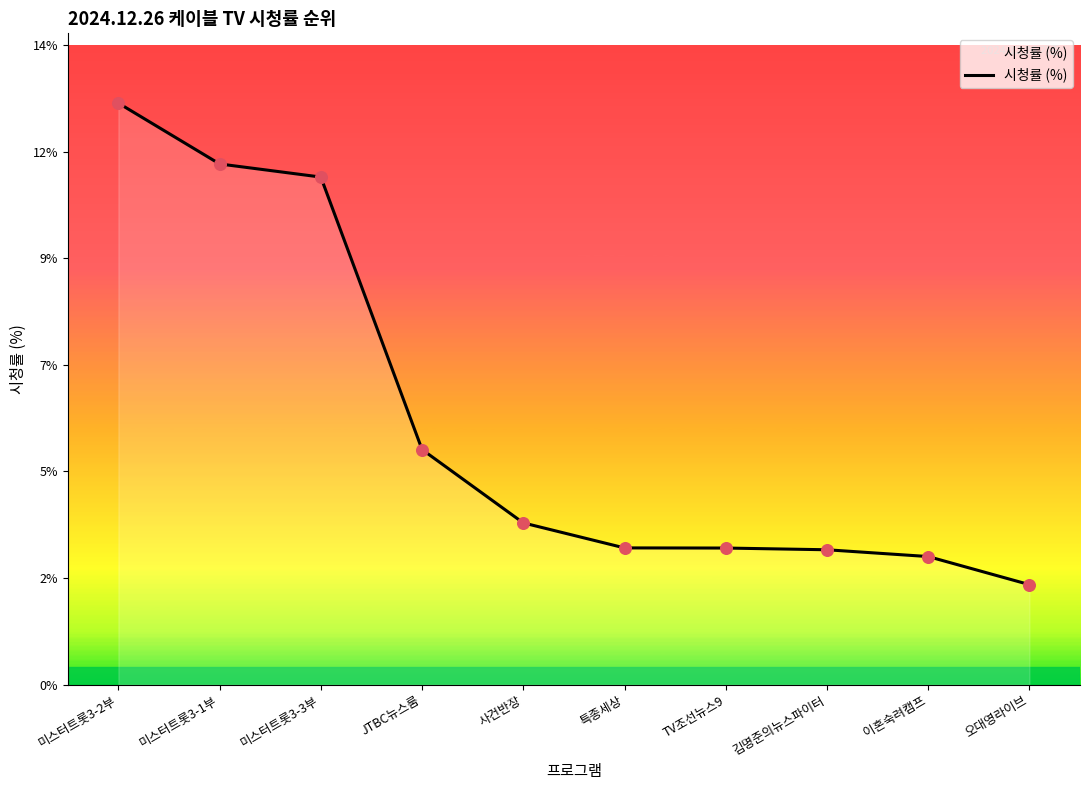

Between 사건반장 and 미스터트롯3-1부, which is larger?

미스터트롯3-1부